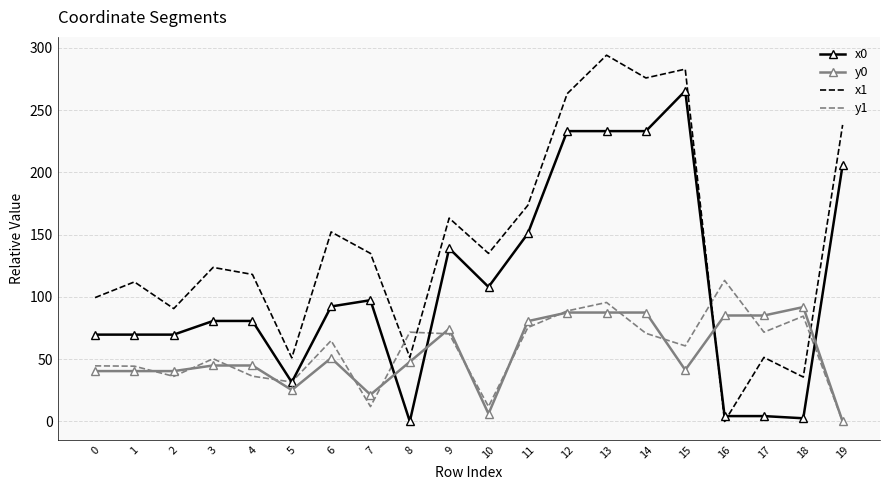

Which series has the largest total across all categories?

x1